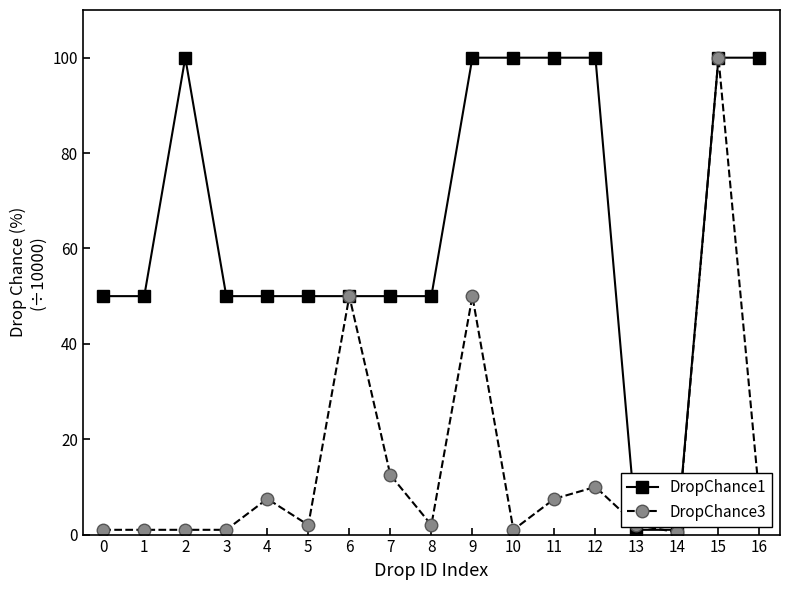

At how many categories does at least one series exceed 66?

7